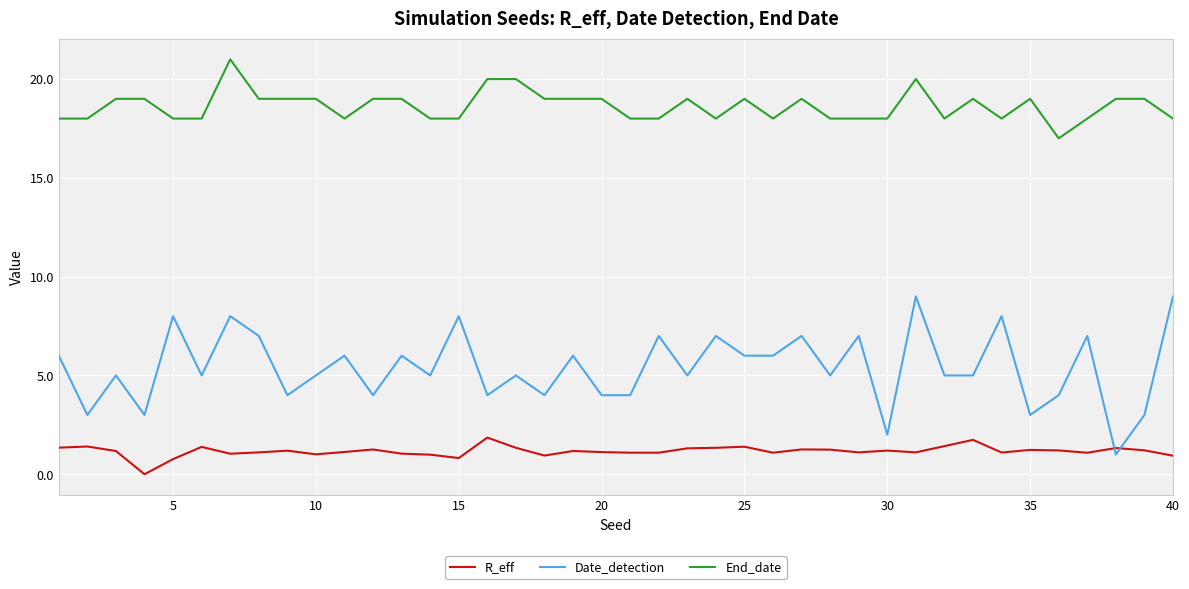

Which series has the widest spread of values?

Date_detection